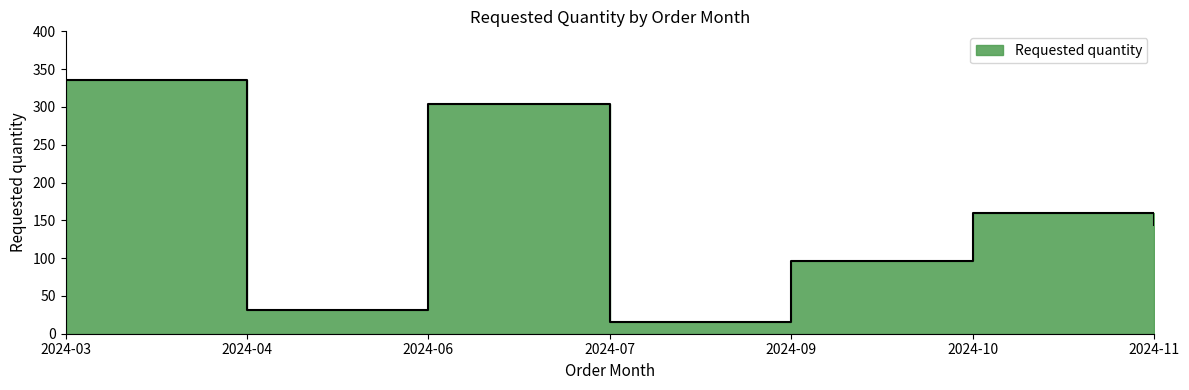

What is the change in value from 2024-06 to 2024-07?

-288